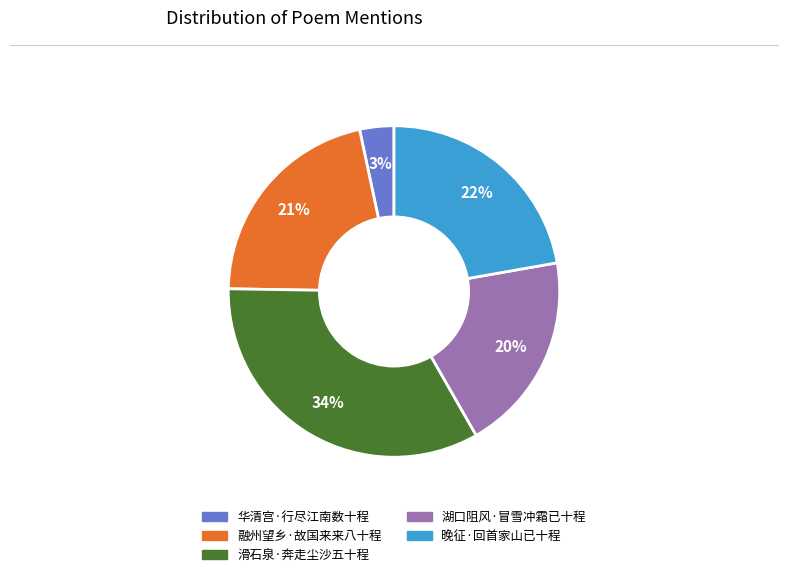

Between 滑石泉·奔走尘沙五十程 and 融州望乡·故国来来八十程, which is larger?

滑石泉·奔走尘沙五十程